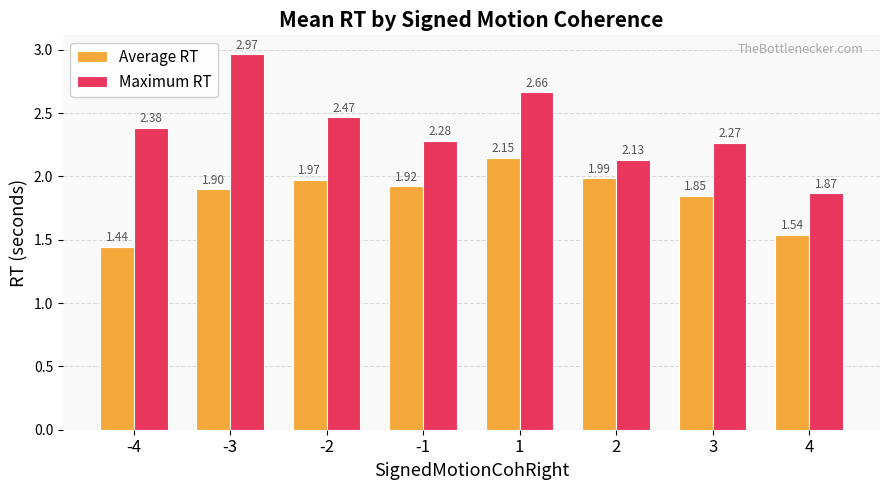

What is the spread (max minus min) of values at -1?

0.4